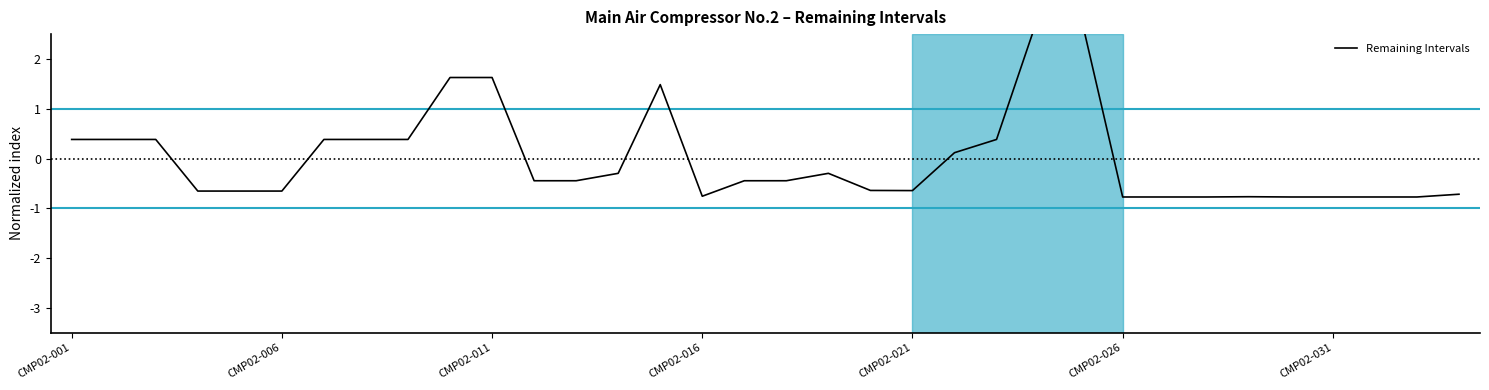

How many data points are less than 0?

21